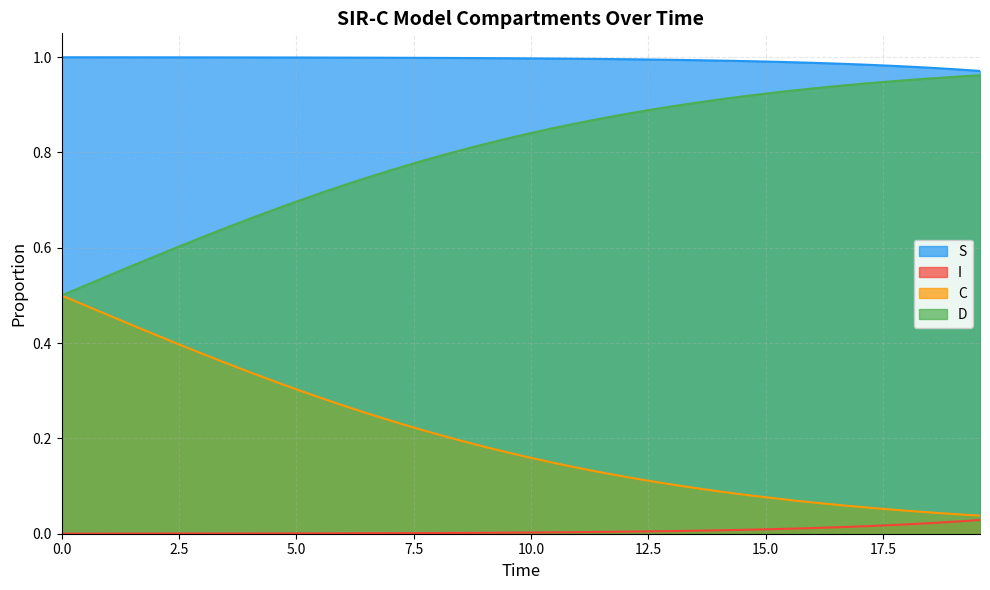

What position from the left is 13?

14